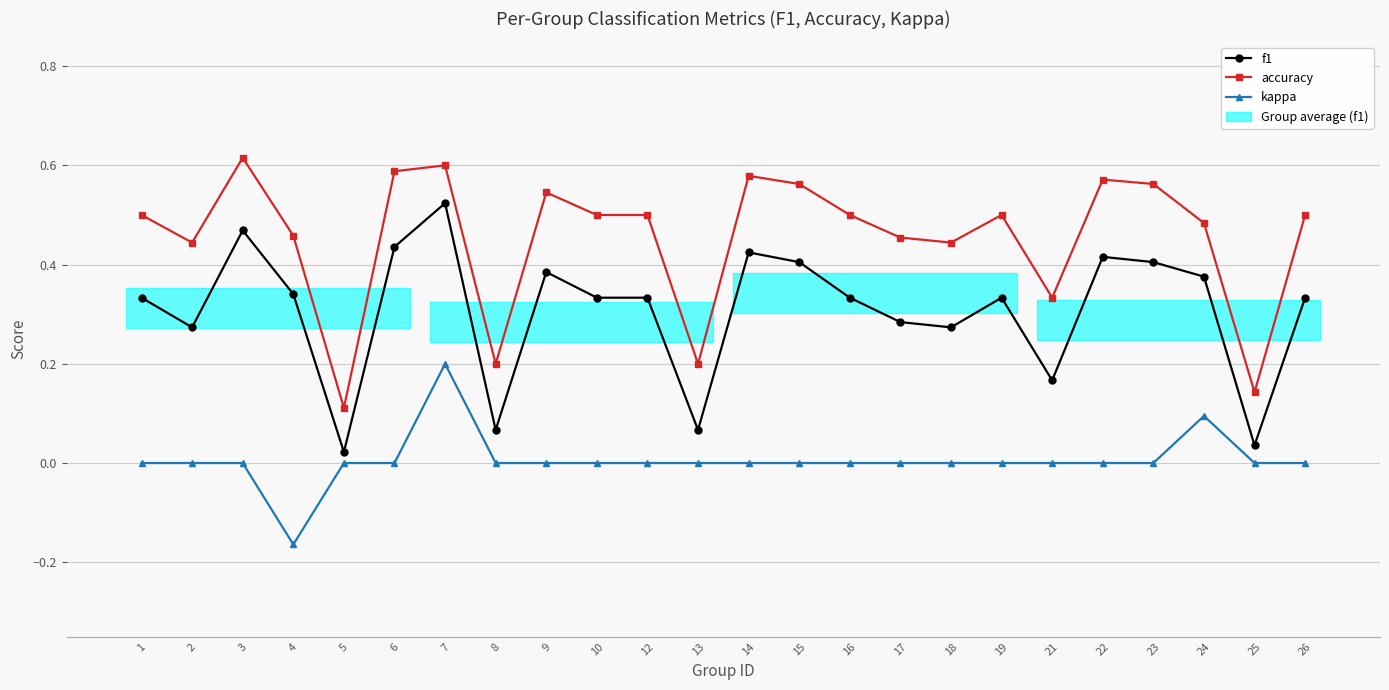

True or false: kappa has more than 1 points higher than both neighbors.

True